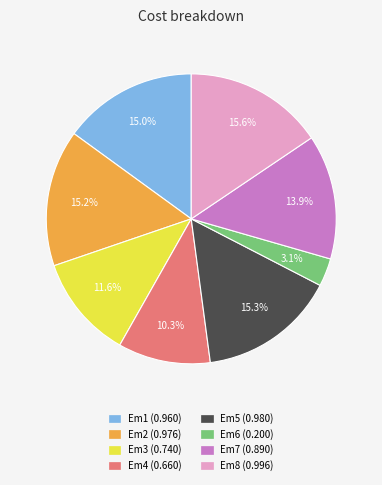

To the nearest percent, what portion does Em6 represent?

3%